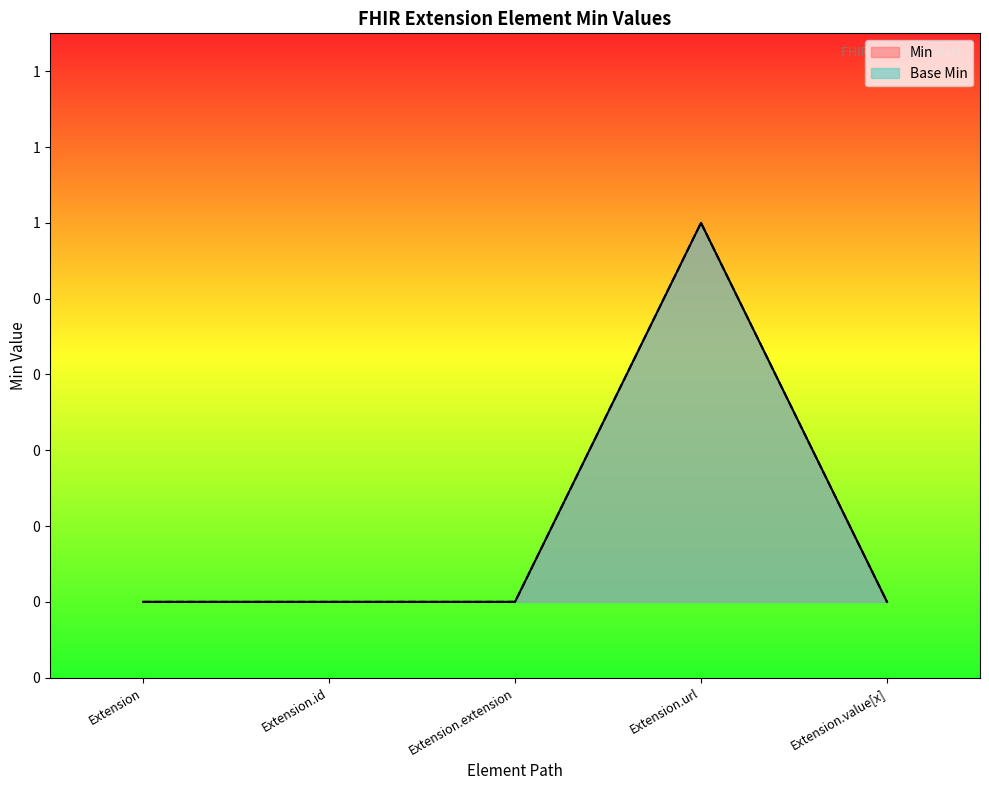

Does the chart display data point markers on the line(s)?

No